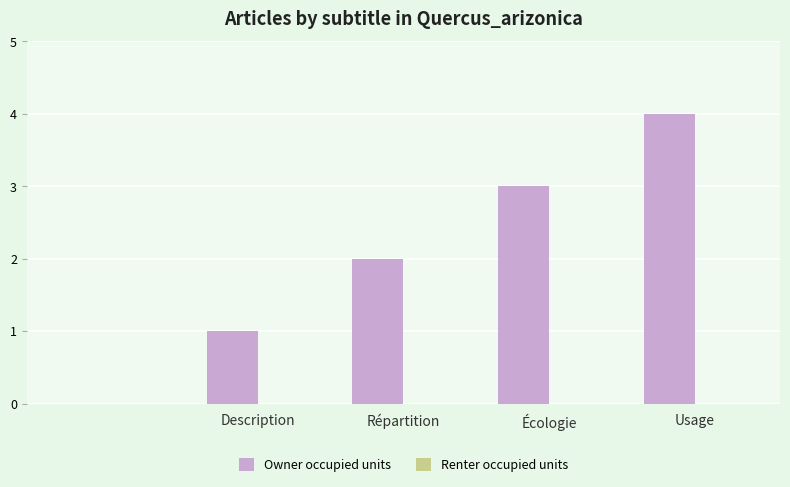

What is the greatest value displayed?

4